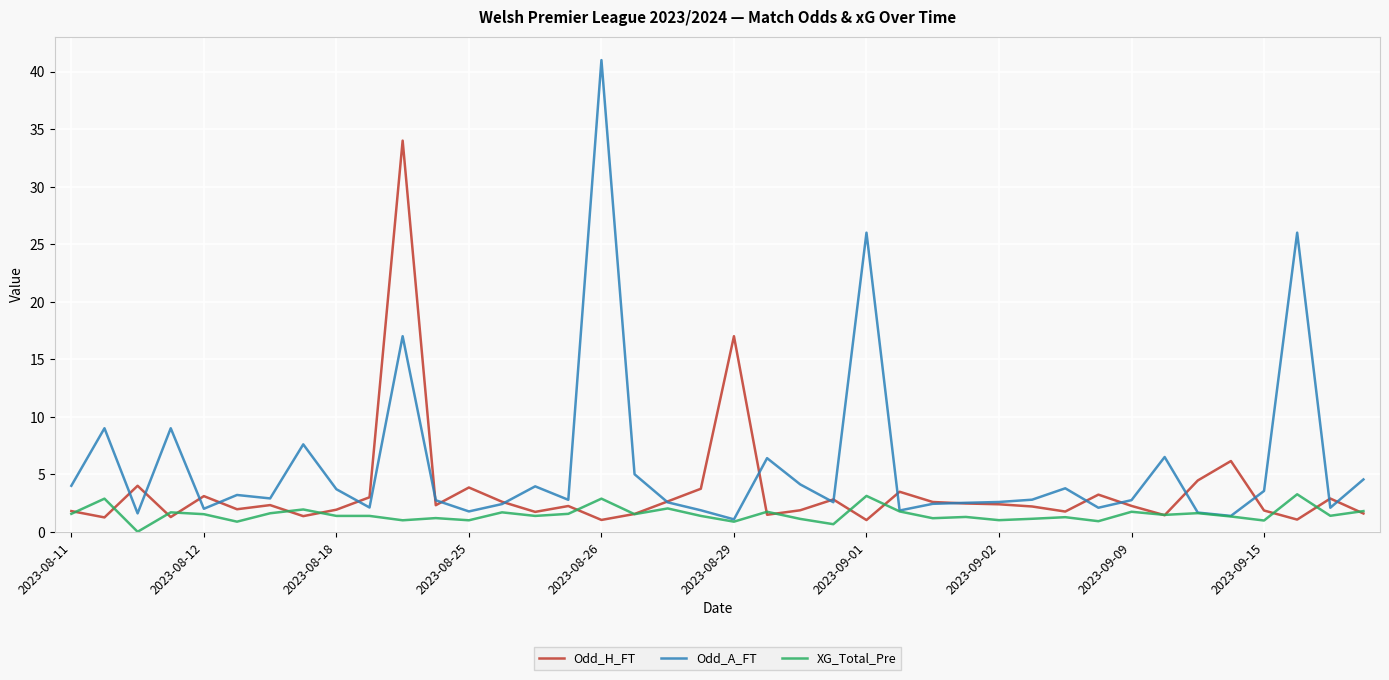

List the series in order of their overall mean, highest first.

Odd_A_FT, Odd_H_FT, XG_Total_Pre